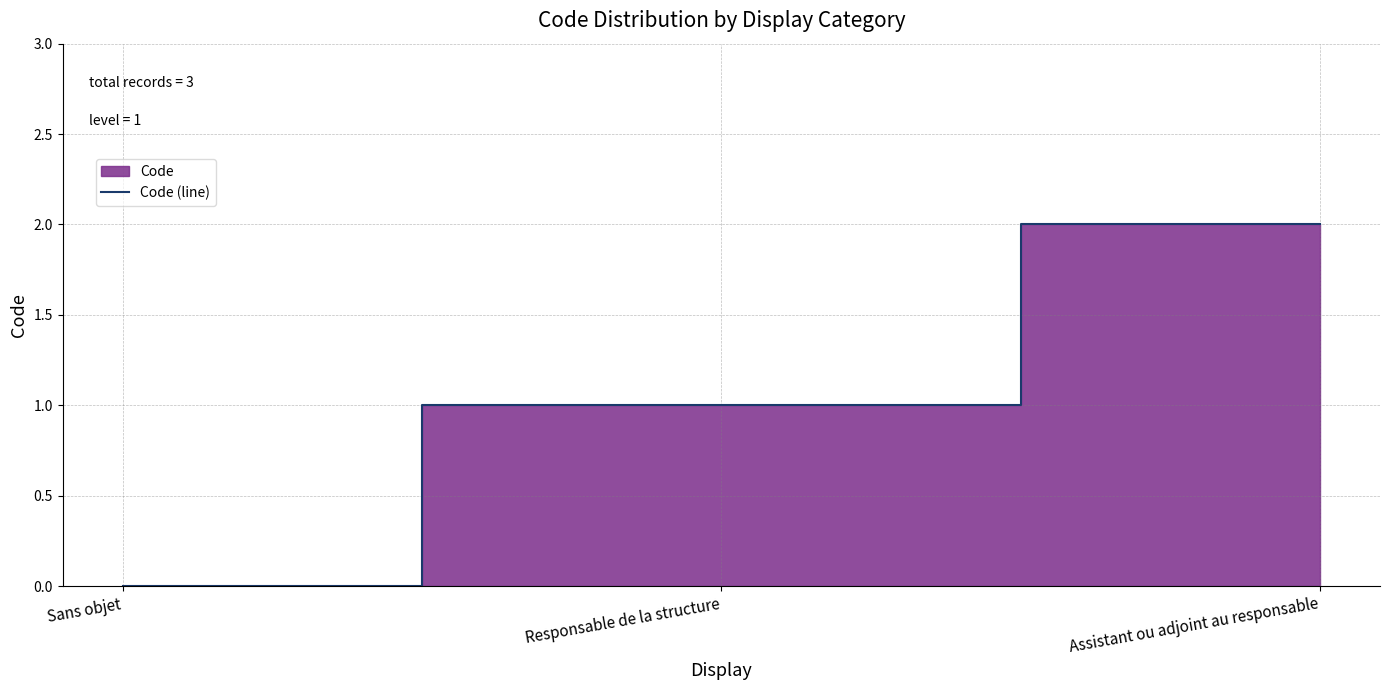

List the labels in order of value, largest first.

Assistant ou adjoint au responsable, Responsable de la structure, Sans objet